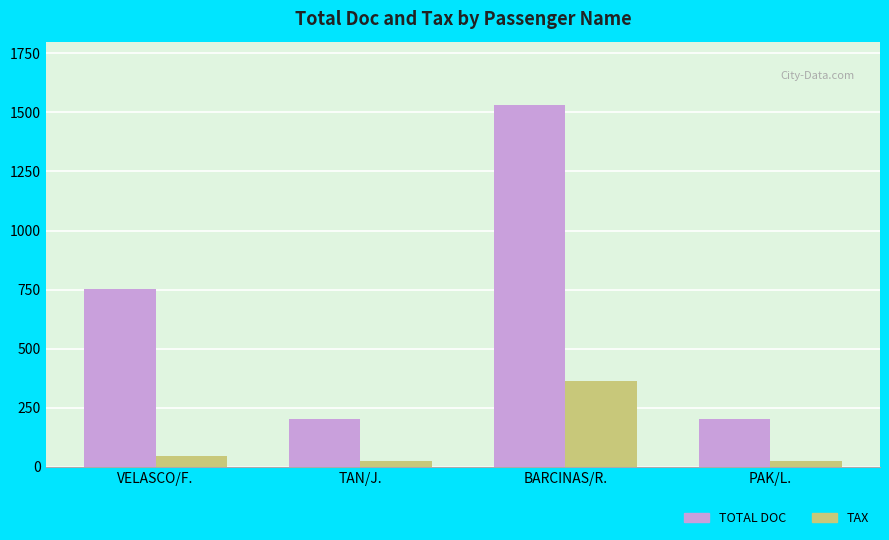

What is the sum of all TOTAL DOC values?

2687.0